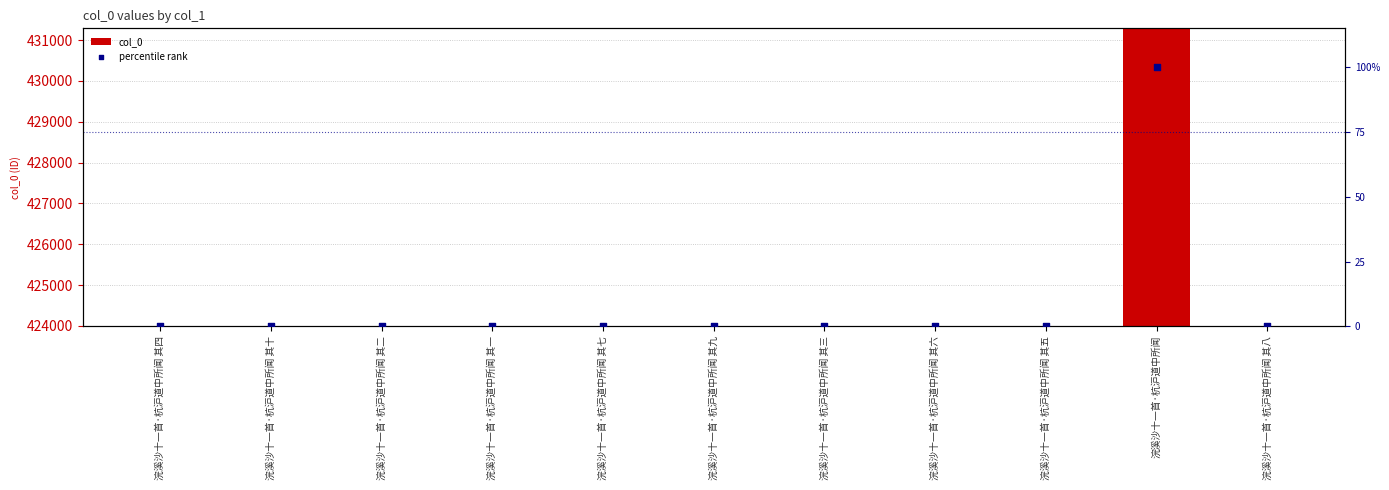

What are all the series names shown in the legend?

col_0, percentile rank